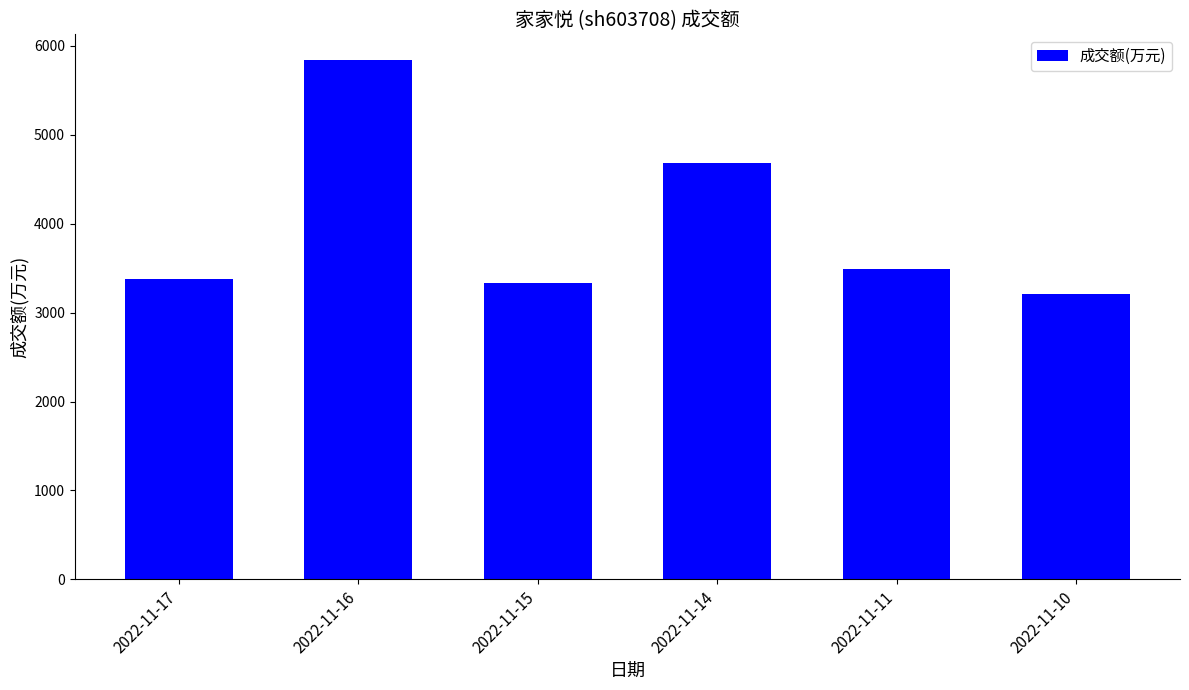

Does the chart contain any negative values?

No